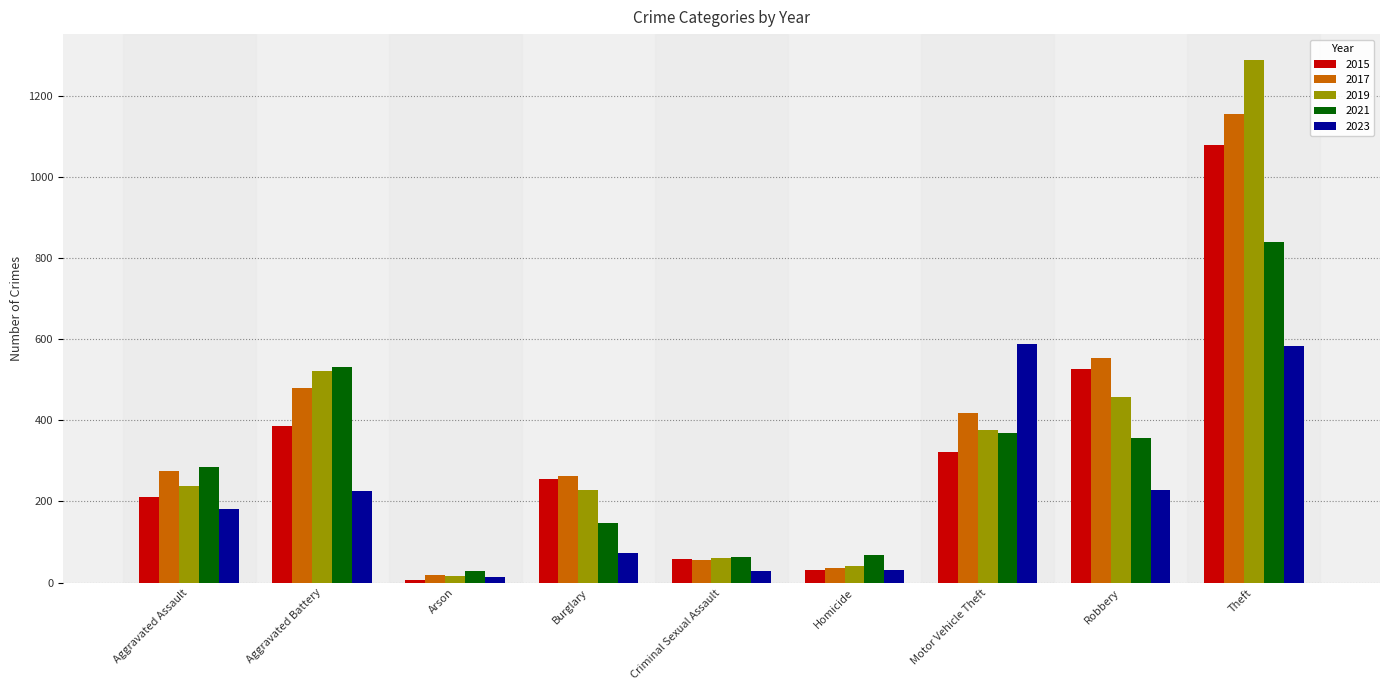

Read the 2017 value at Aggravated Assault.

276